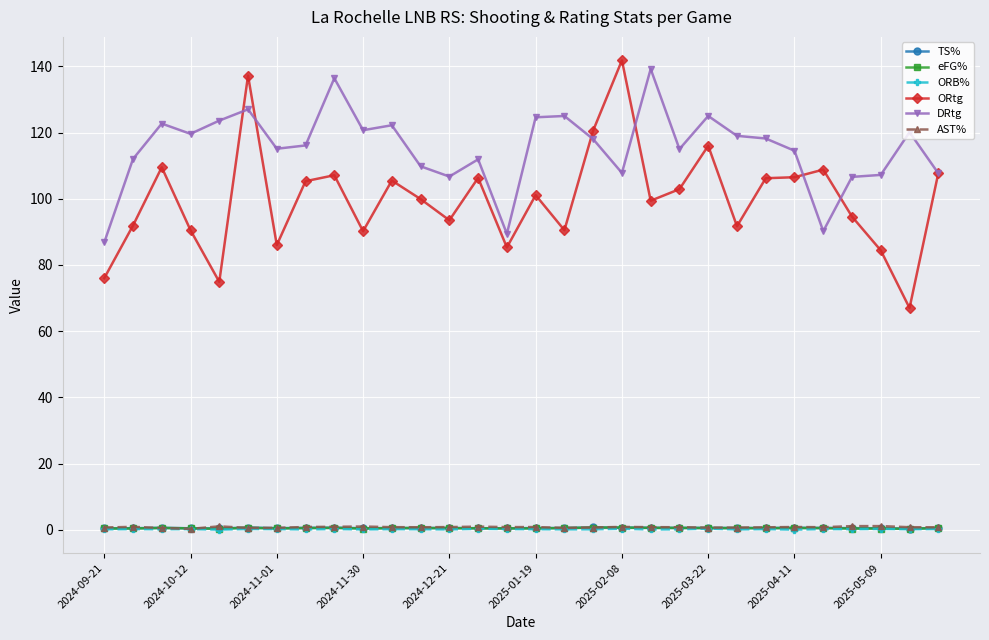

What is the difference between the second highest and minimum values in the TS% series?

0.3